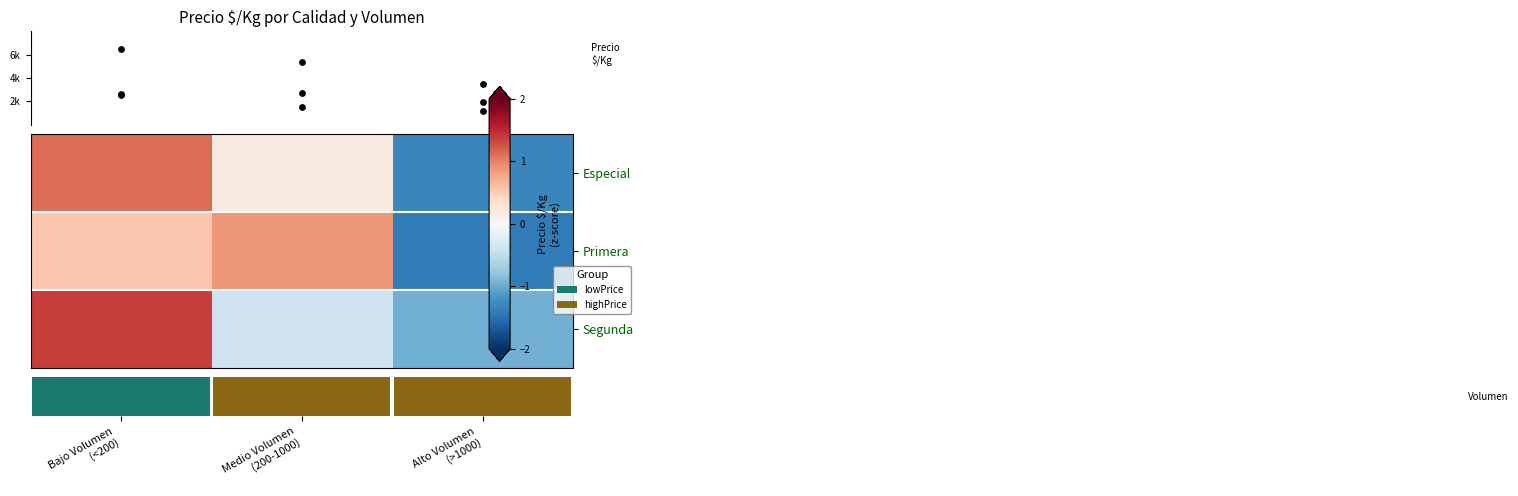

What is the difference between the highest and lowest values at Alto Volumen
(>1000)?

0.4